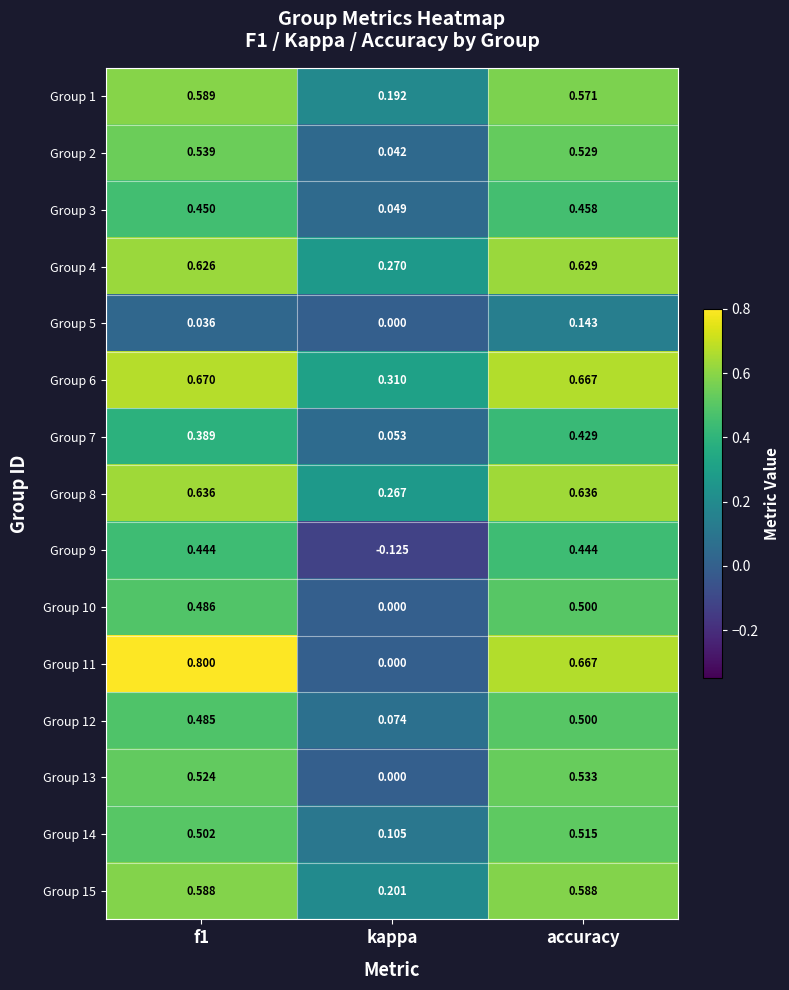

Is the value of Group 3 at accuracy greater than the value of Group 10 at f1?

No